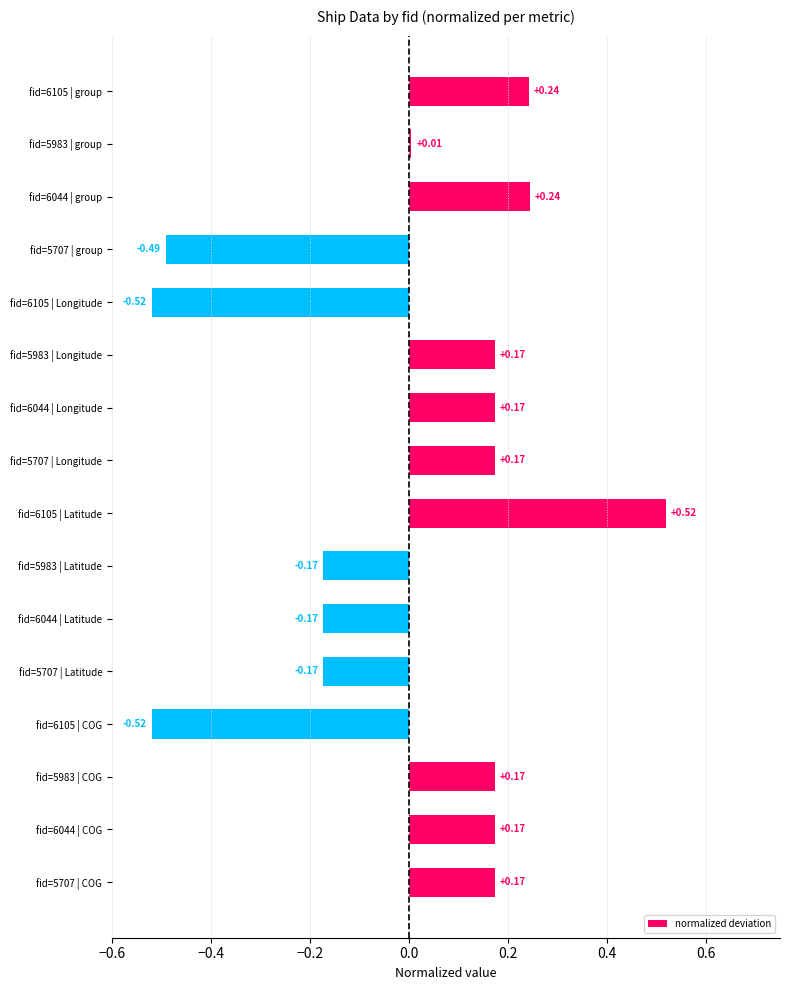

What is the difference between the maximum and minimum values?

1.0